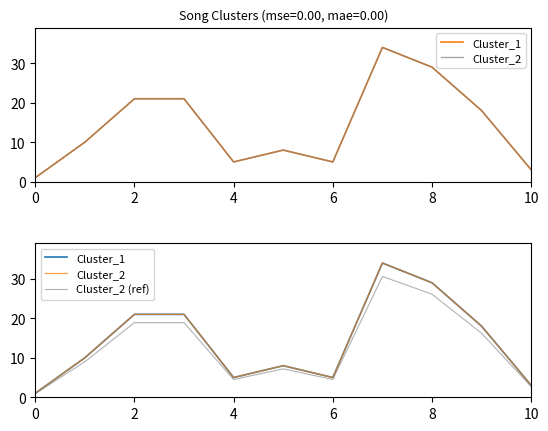

True or false: Cluster_1 and Cluster_2 (ref) cross at least once.

False